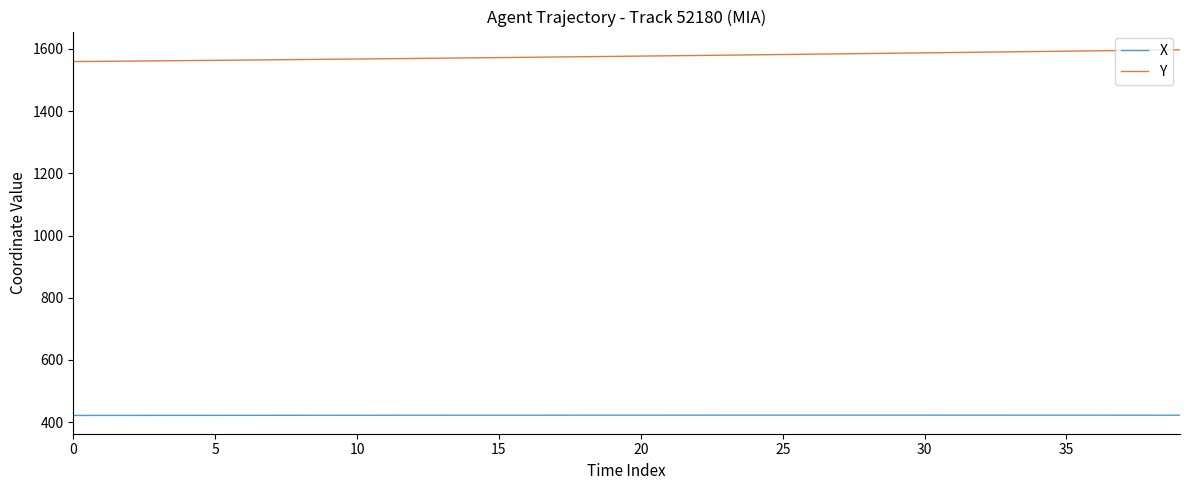

True or false: X and Y intersect in this chart.

False